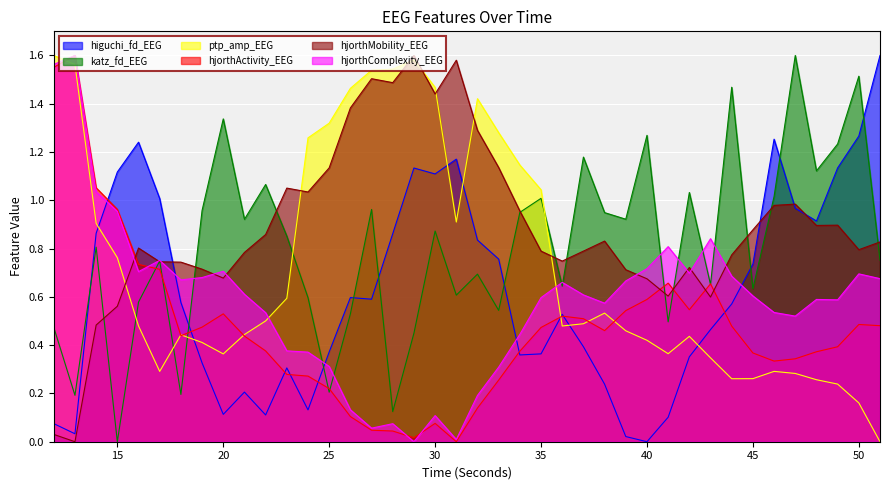

What is the value of the ptp_amp_EEG point at the 10th from the left?

0.4